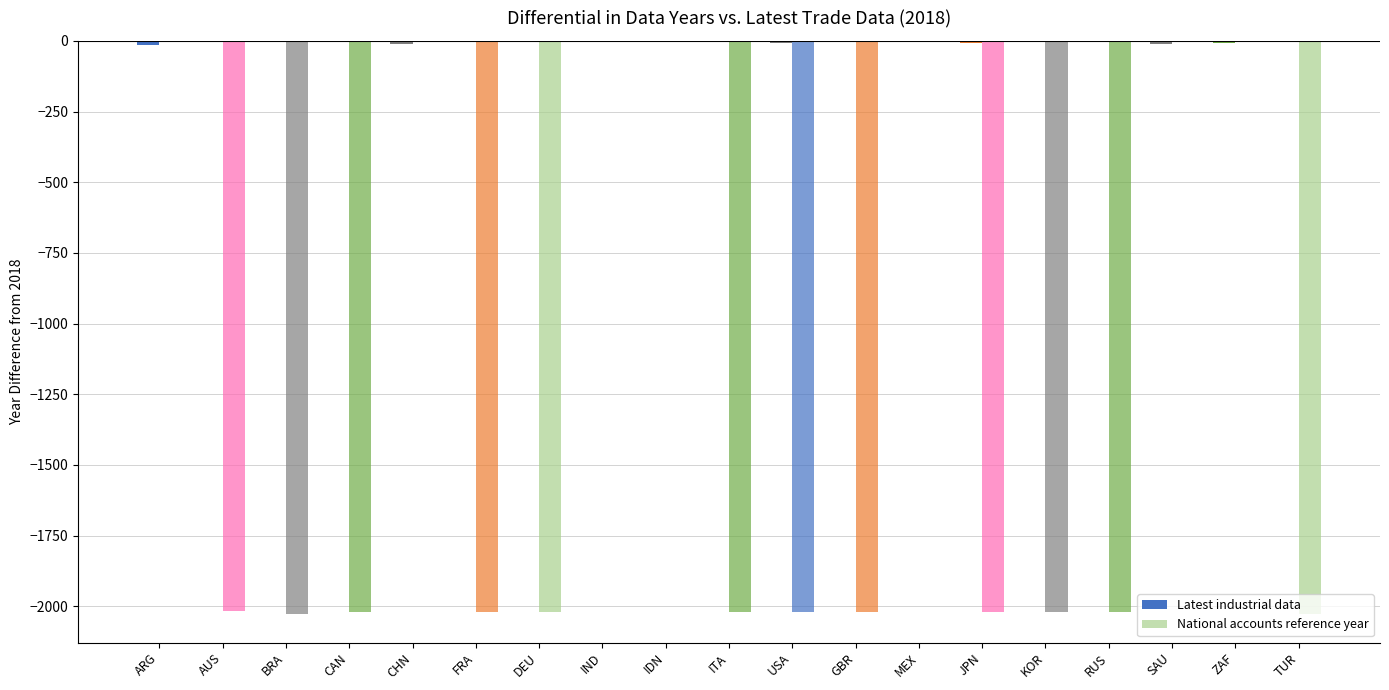

How many distinct data groups are displayed?

2